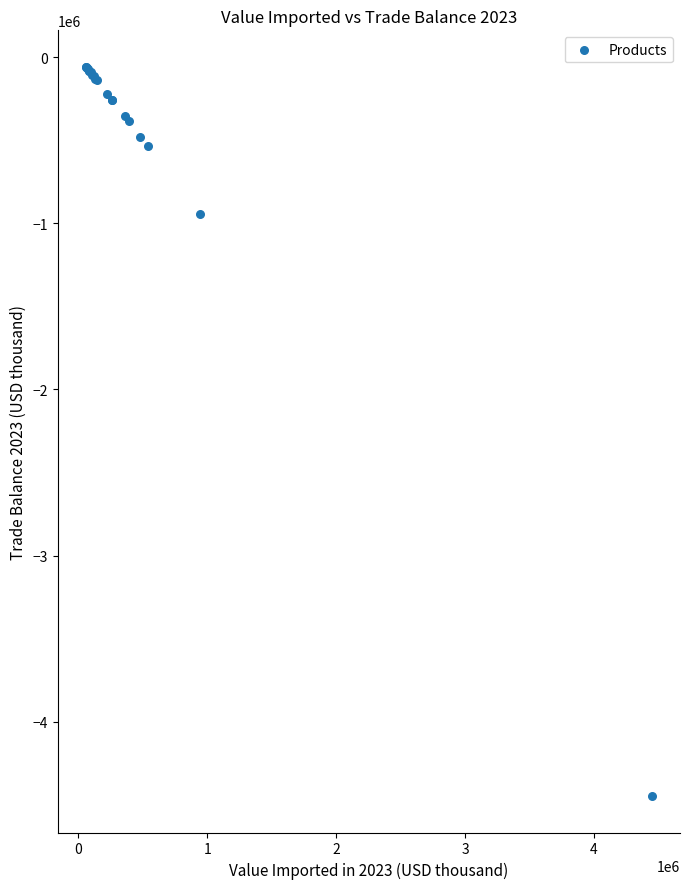

What Y value in the scatter plot is closest to -2252615?

-941599